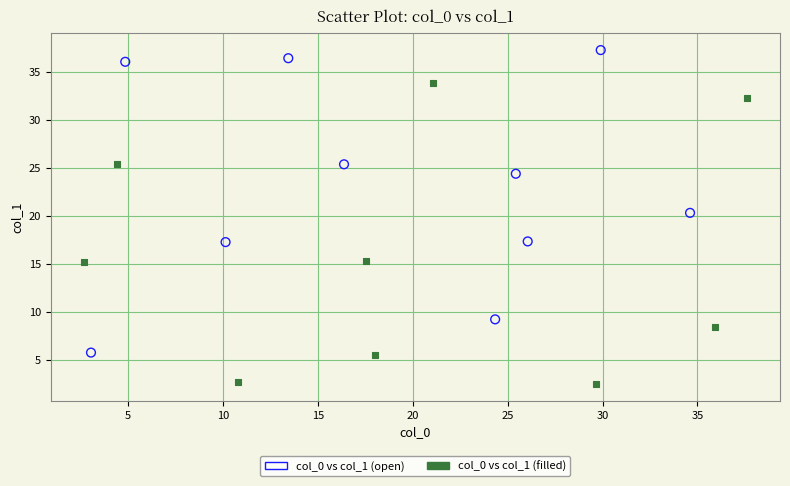

What are all the series names shown in the legend?

col_0 vs col_1 (open), col_0 vs col_1 (filled)